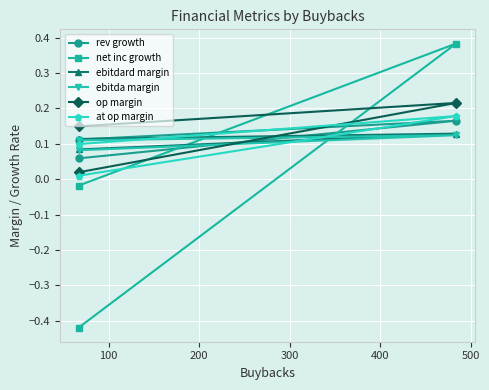

At 200, list the series in order from largest to smallest.

ebitdard margin, ebitda margin, rev growth, op margin, at op margin, net inc growth